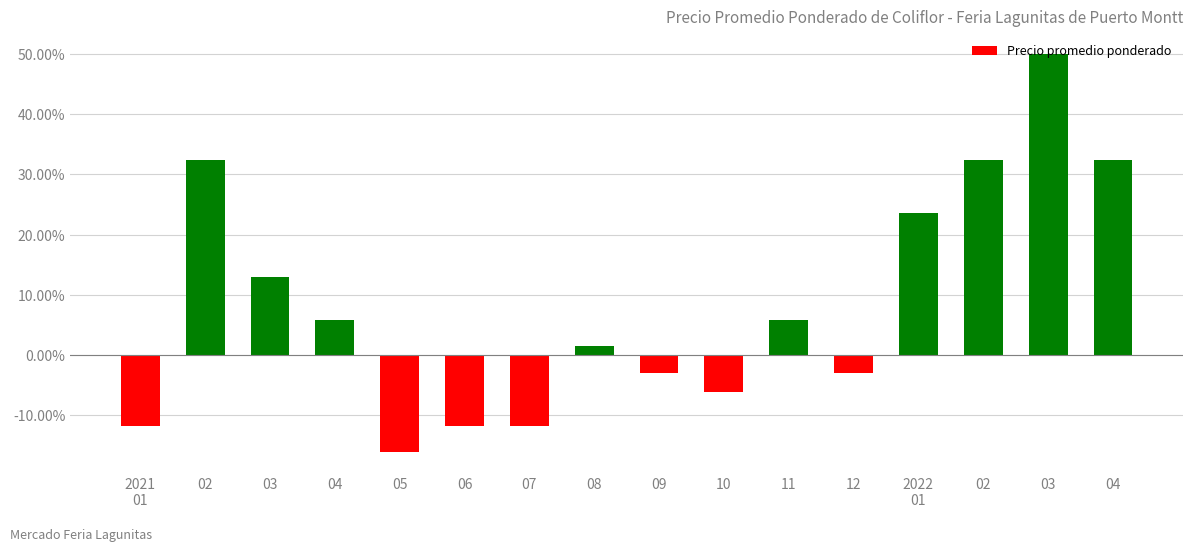

What is the sum of the values at 06 and 04?

-0.1